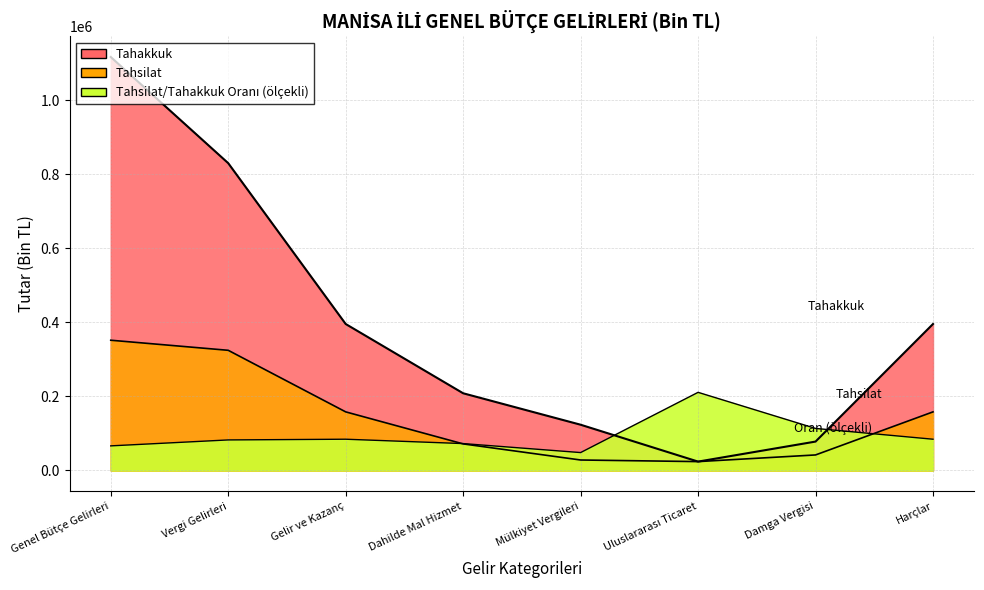

What is the total value across all series at Vergi Gelirleri?

1237483.5